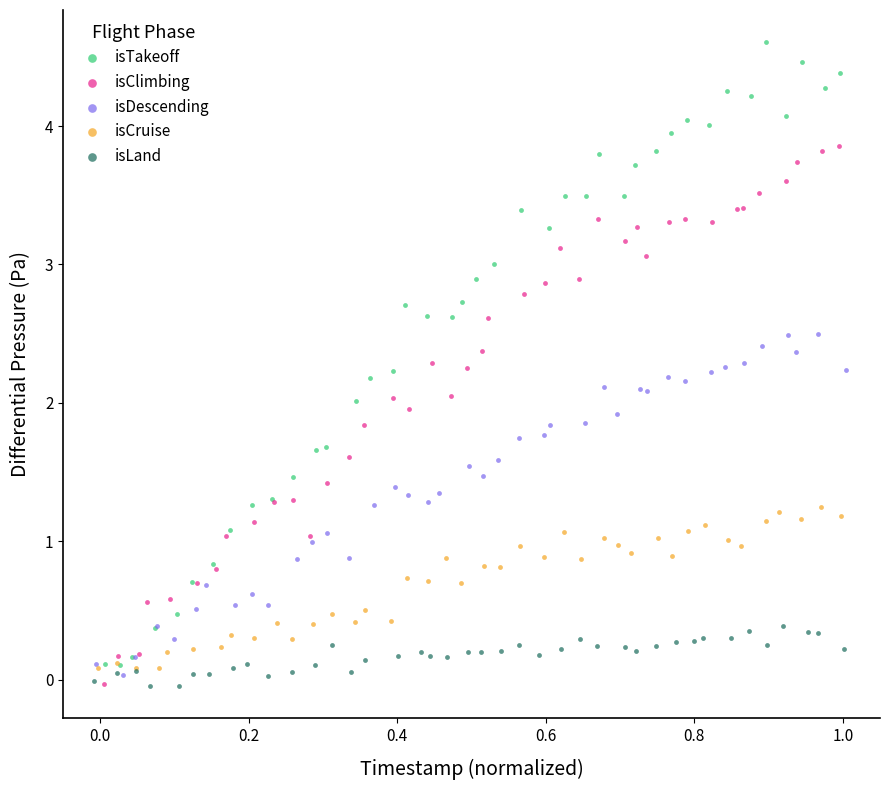

Which series has the largest Y range (max minus min)?

isTakeoff